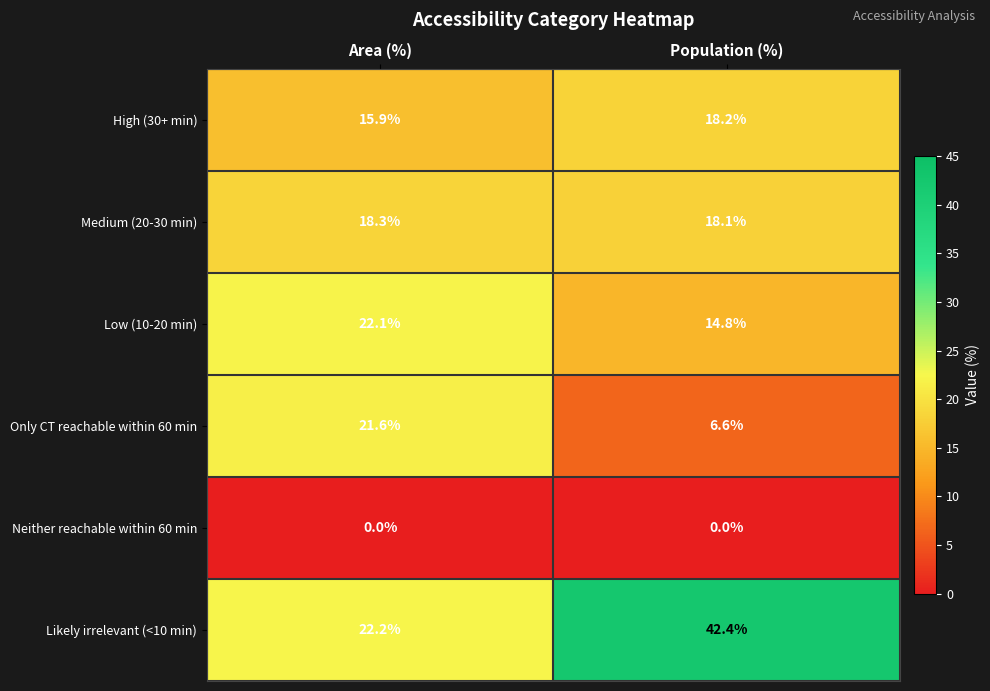

Reading left to right, list all the values displayed in this chart.

High (30+ min): 15.9	18.2
Medium (20-30 min): 18.3	18.1
Low (10-20 min): 22.1	14.8
Only CT reachable within 60 min: 21.6	6.6
Neither reachable within 60 min: 0.0	0.0
Likely irrelevant (<10 min): 22.2	42.4